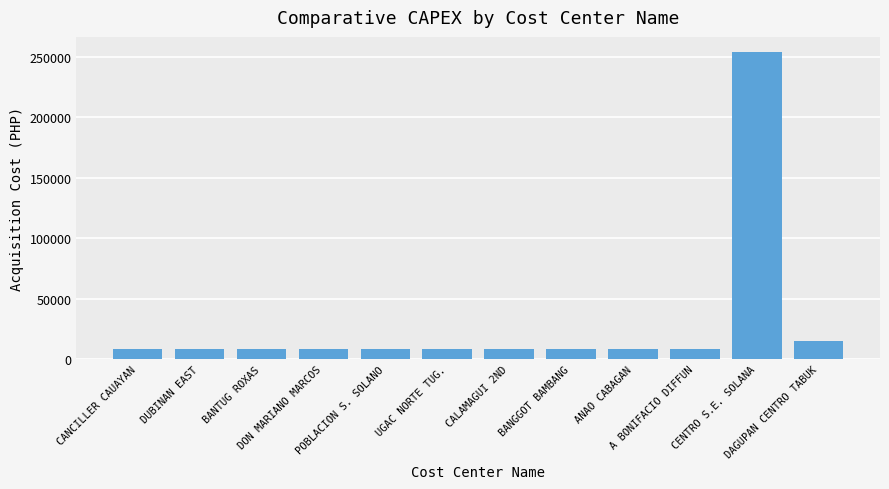

At which label is the value closest to 131160?

DAGUPAN CENTRO TABUK